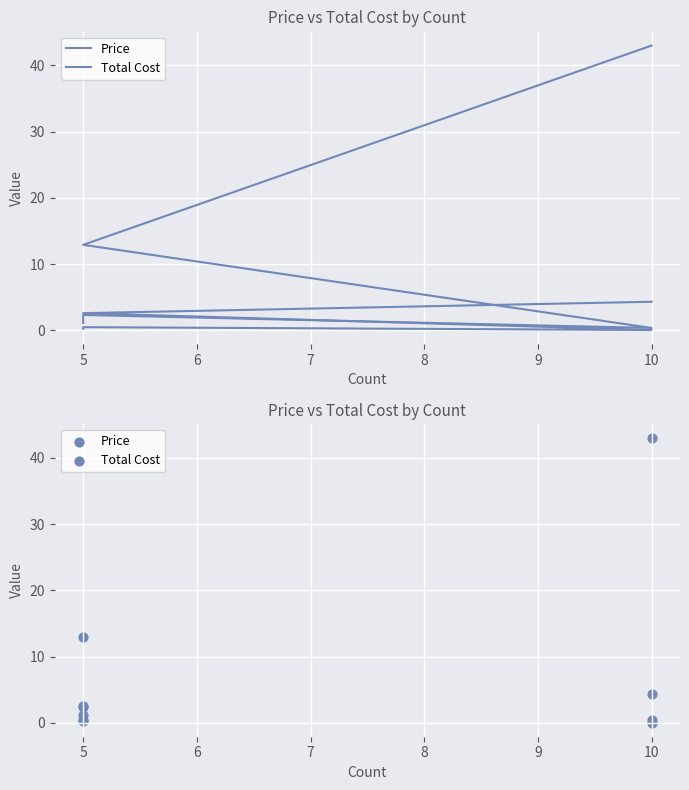

What are all the series names shown in the legend?

Price, Total Cost